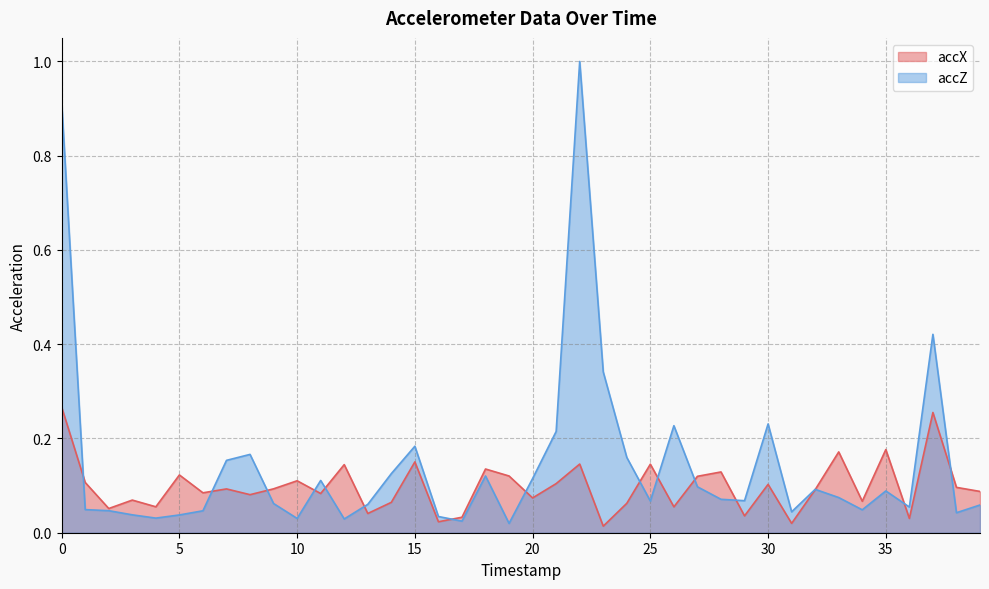

True or false: accZ has more than 0 interior local peaks.

True